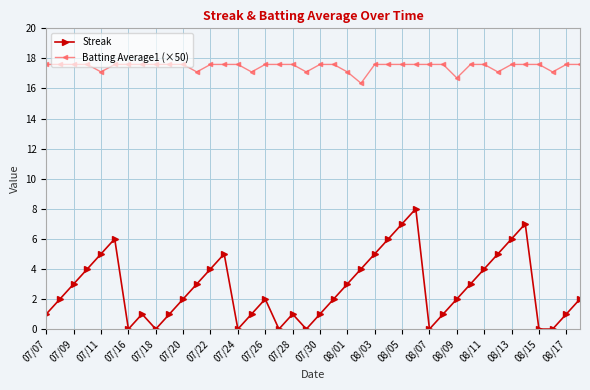

Reading left to right, extract all data points from this chart.

Streak: 1.0	2.0	3.0	4.0	5.0	6.0	0.0	1.0	0.0	1.0	2.0	3.0	4.0	5.0	0.0	1.0	2.0	0.0	1.0	0.0	1.0	2.0	3.0	4.0	5.0	6.0	7.0	8.0	0.0	1.0	2.0	3.0	4.0	5.0	6.0	7.0	0.0	0.0	1.0	2.0
Batting Average1 (×50): 17.6	17.6	17.6	17.6	17.1	17.6	17.6	17.6	17.6	17.6	17.6	17.1	17.6	17.6	17.6	17.1	17.6	17.6	17.6	17.1	17.6	17.6	17.1	16.4	17.6	17.6	17.6	17.6	17.6	17.6	16.7	17.6	17.6	17.1	17.6	17.6	17.6	17.1	17.6	17.6